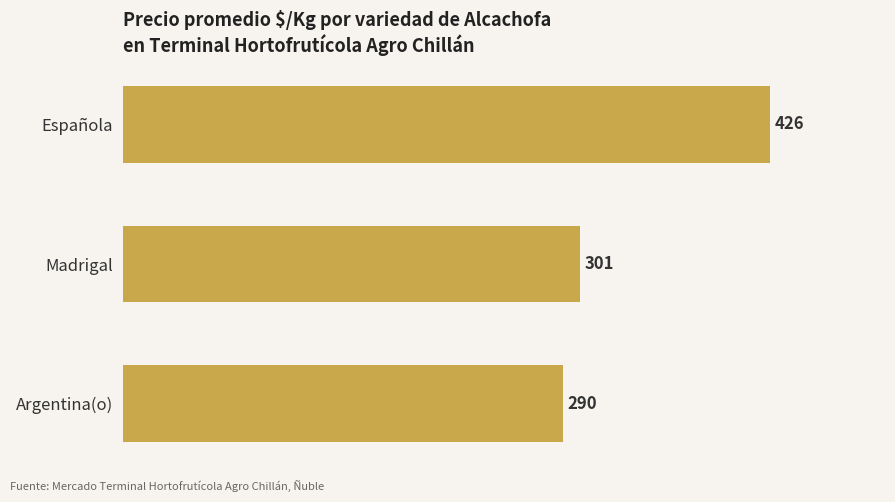

What is the sum of all values?

1017